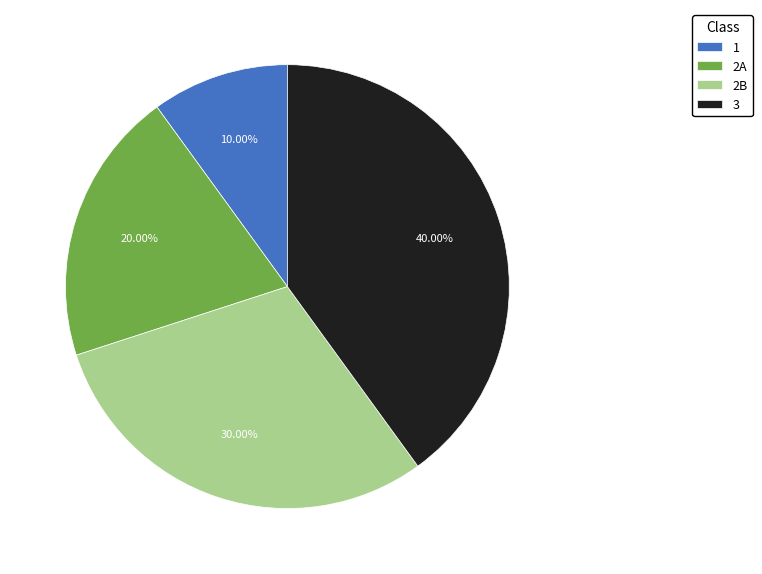

What percentage is the 2A slice, to the nearest percent?

20%